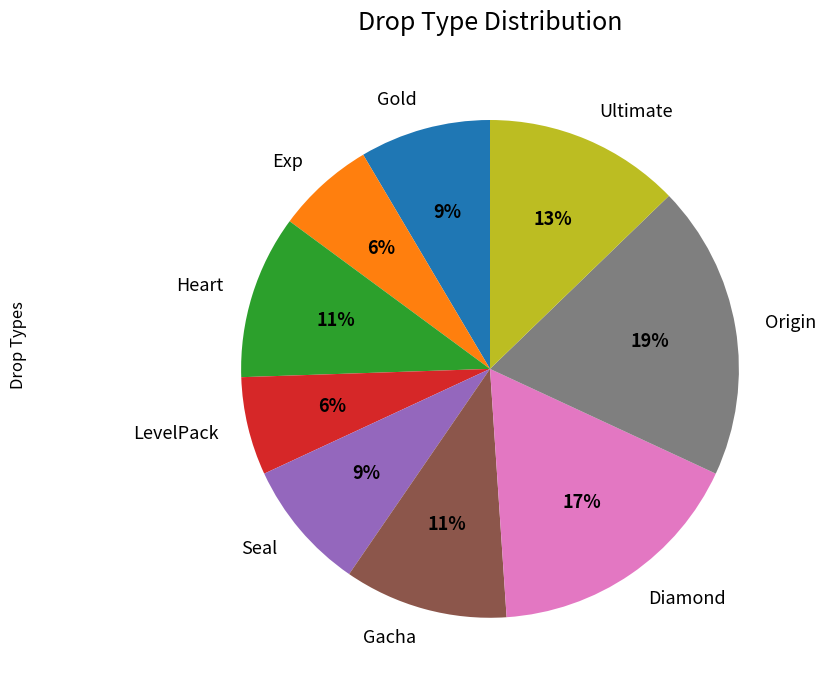

What percentage is the Ultimate slice, to the nearest percent?

13%